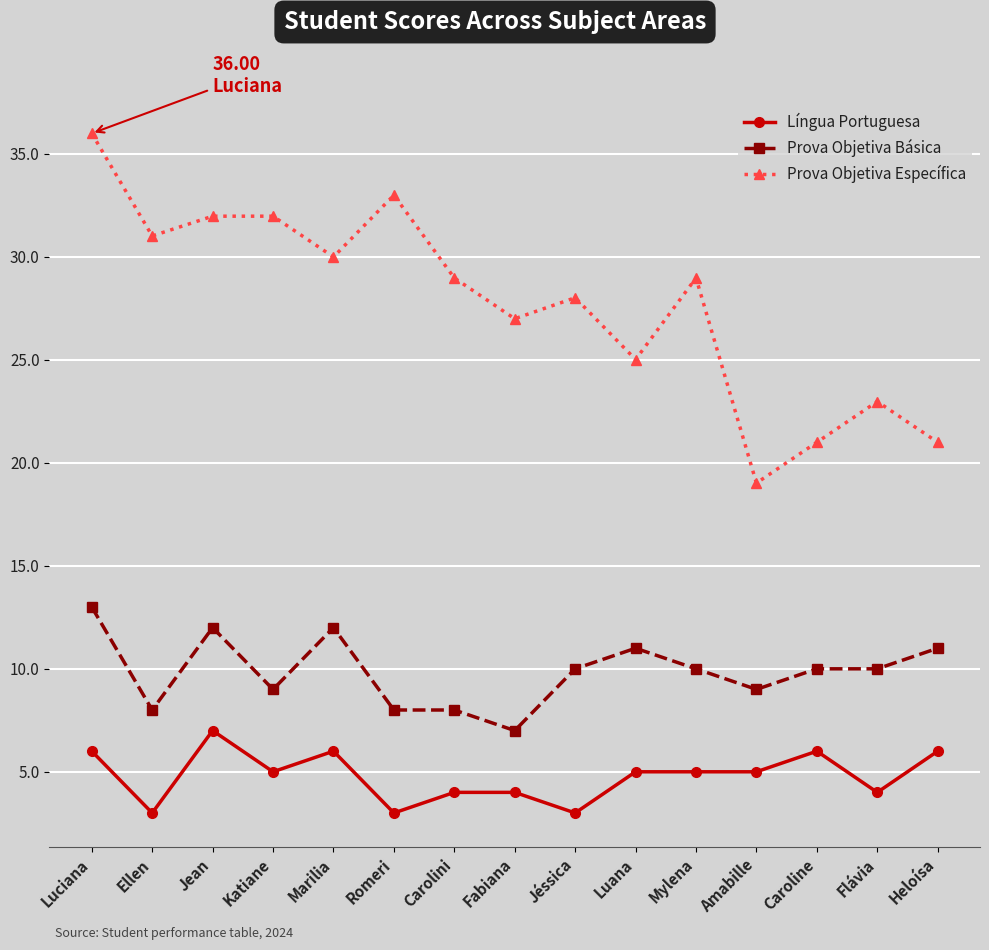

The value of Prova Objetiva Específica at Caroline is 21.0. True or false?

True